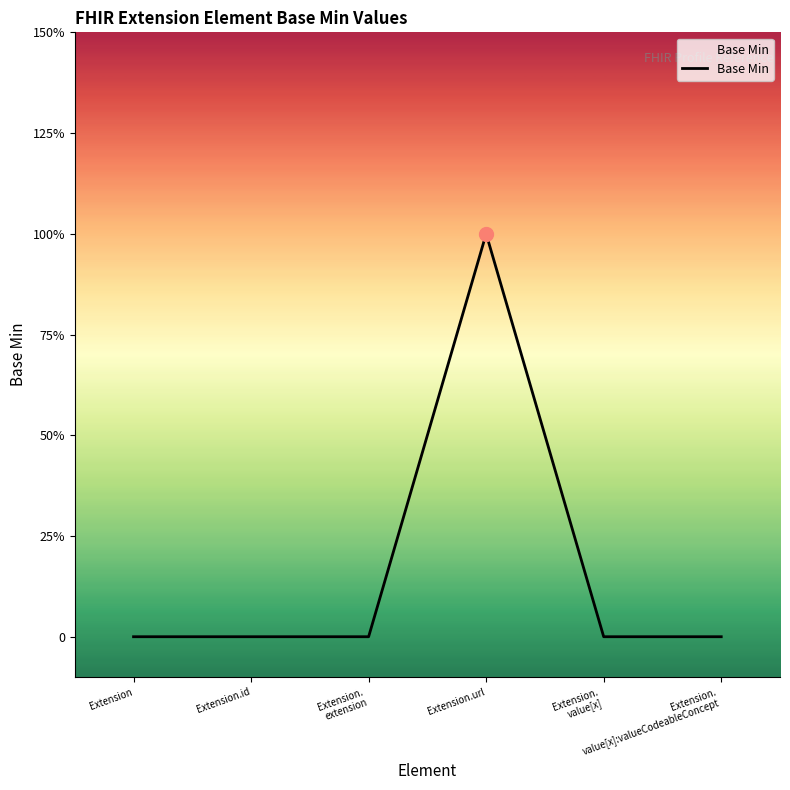

Rank the categories by value from highest to lowest.

Extension.url, Extension, Extension.id, Extension.
extension, Extension.
value[x], Extension.
value[x]:valueCodeableConcept